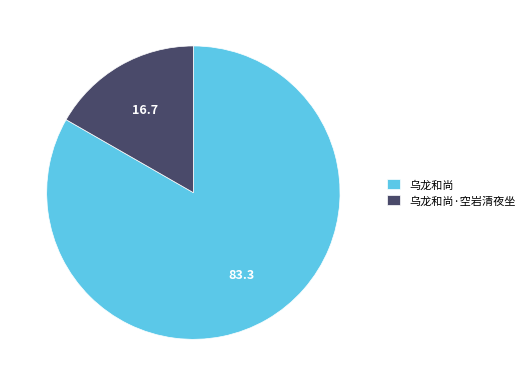

Is 乌龙和尚 the majority of the pie?

Yes